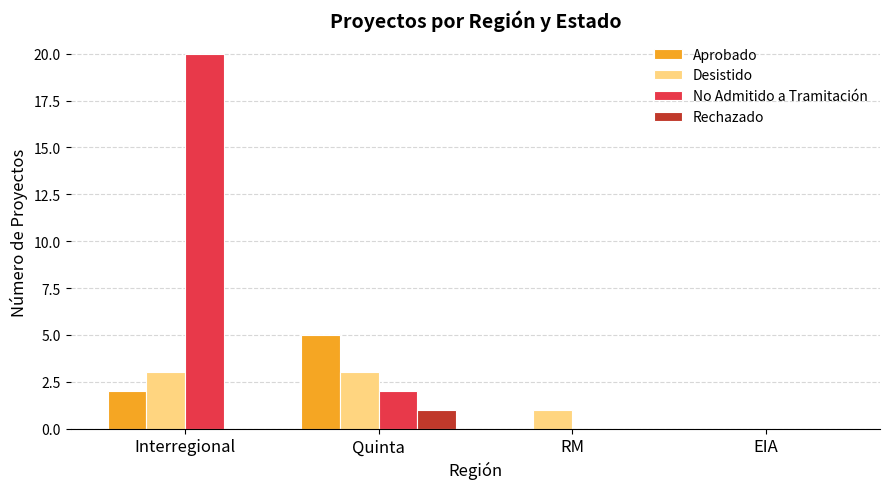

Which series has the largest total across all categories?

No Admitido a Tramitación